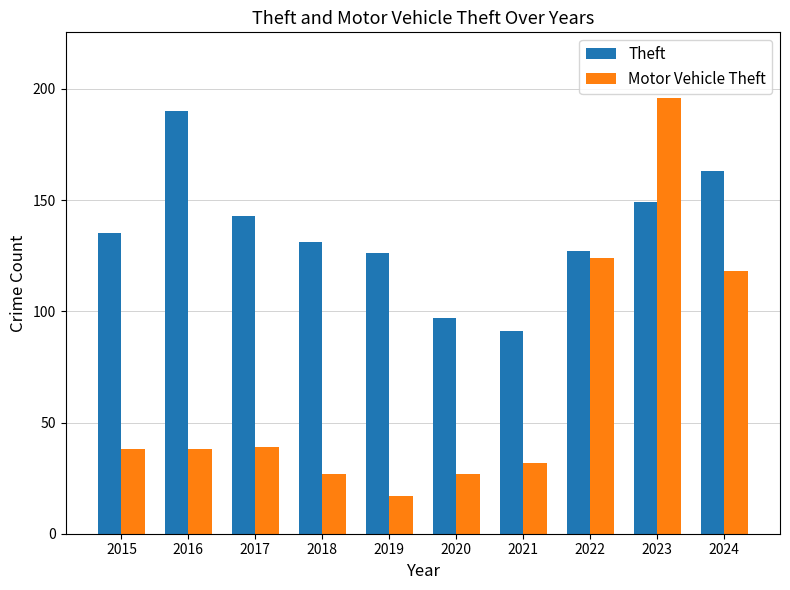

Rank the series by their average value, from highest to lowest.

Theft, Motor Vehicle Theft